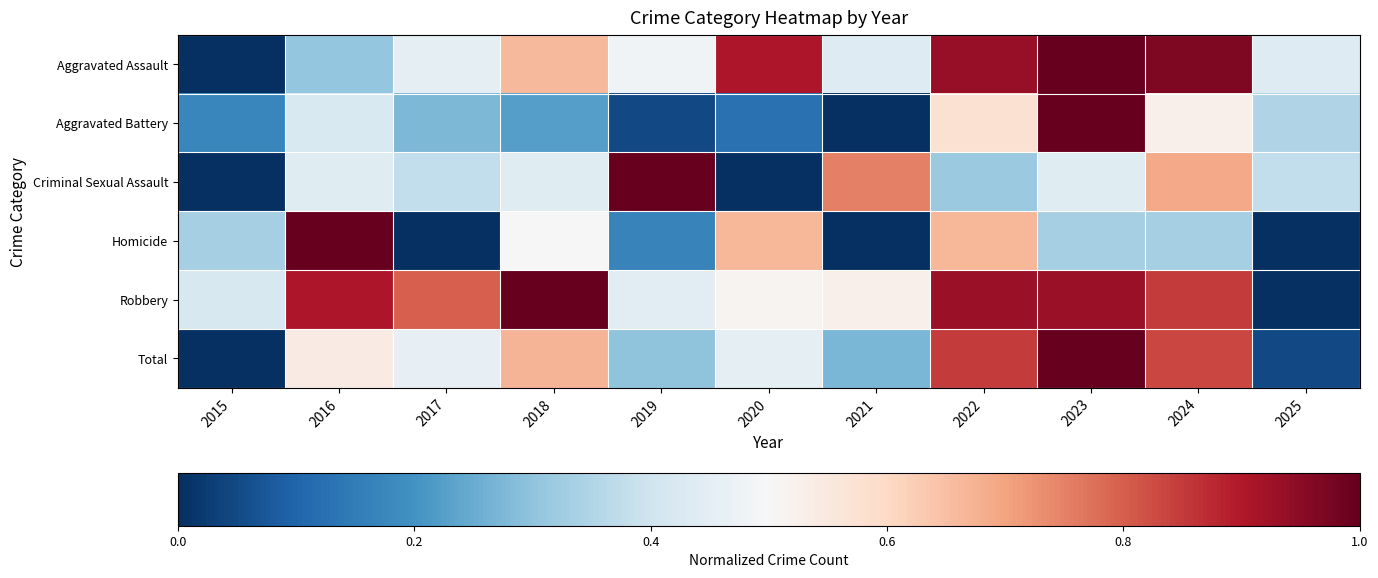

Which series has the largest total across all categories?

Robbery